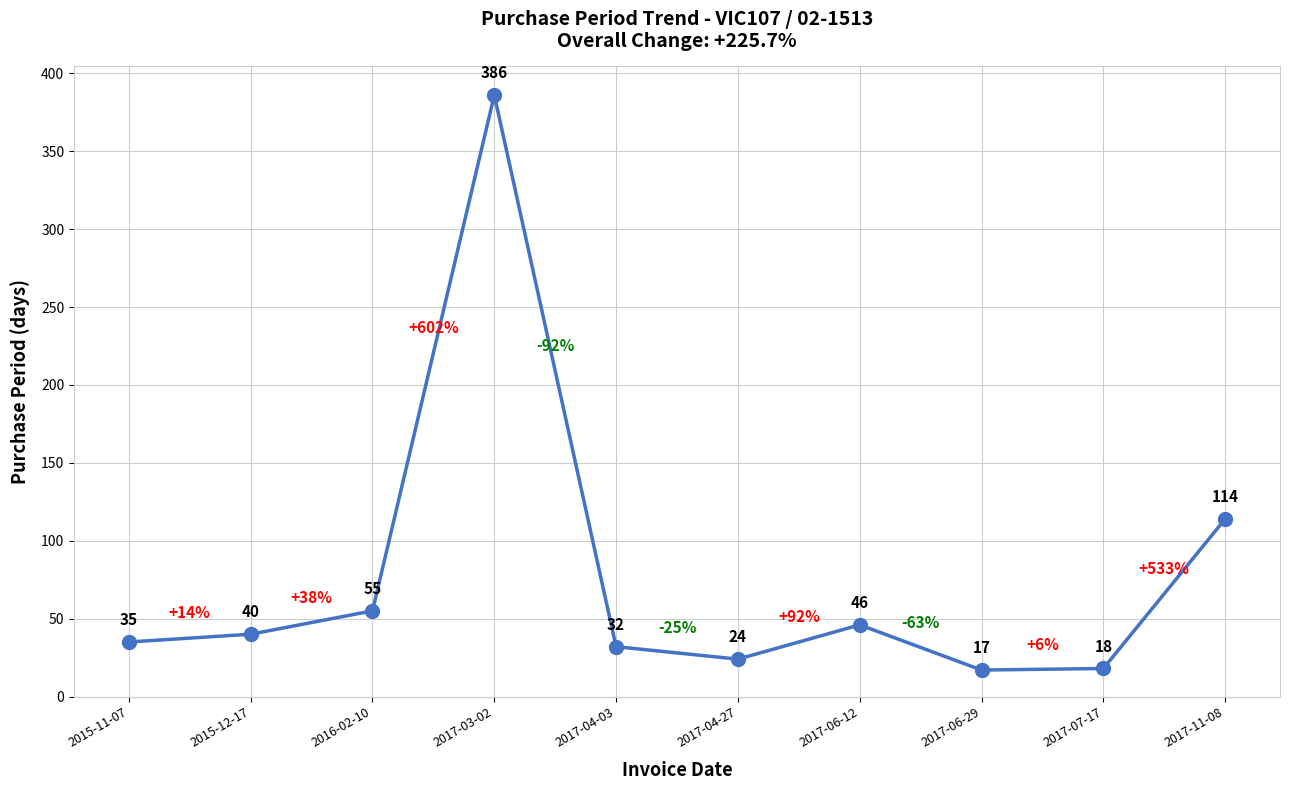

What is the average value?

77